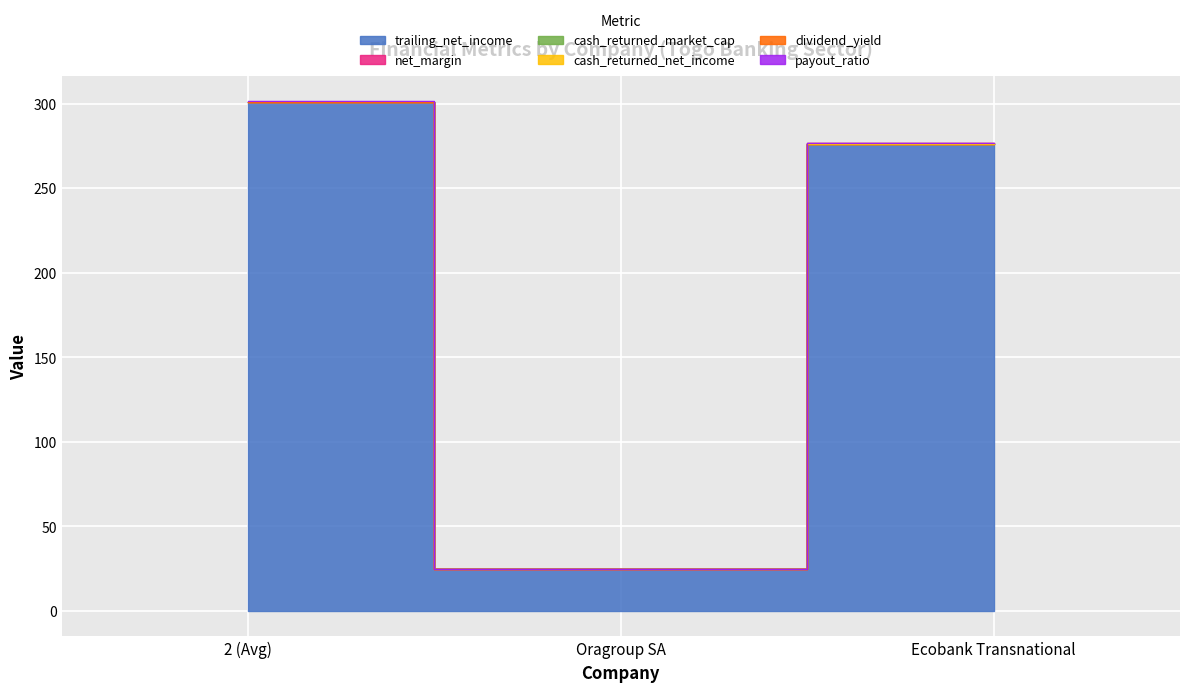

Read the trailing_net_income value at Ecobank Transnational.

275.9